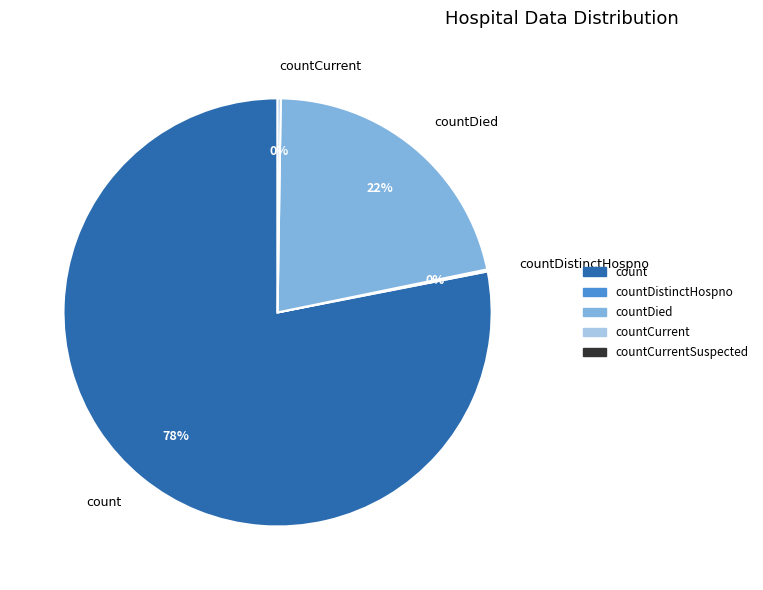

Which category has the biggest portion of the pie?

count